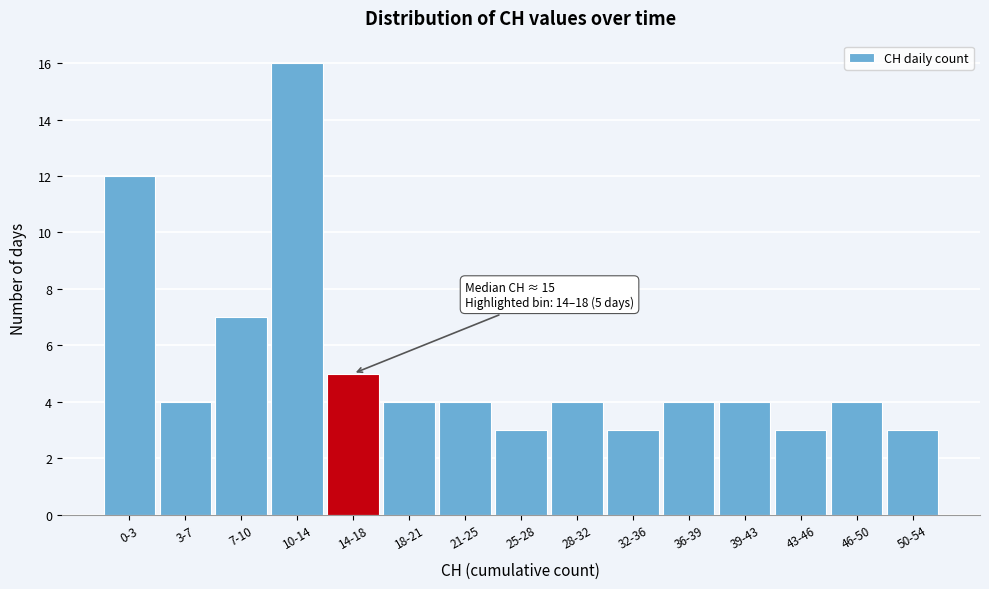

Reading left to right, list all the values displayed in this chart.

12	4	7	16	5	4	4	3	4	3	4	4	3	4	3